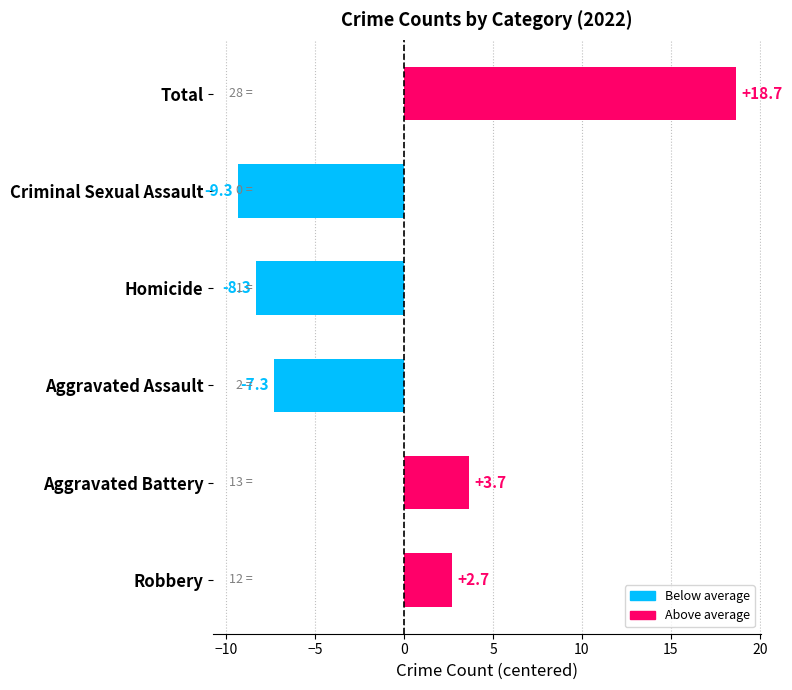

At which label is the value closest to 4?

Aggravated Battery